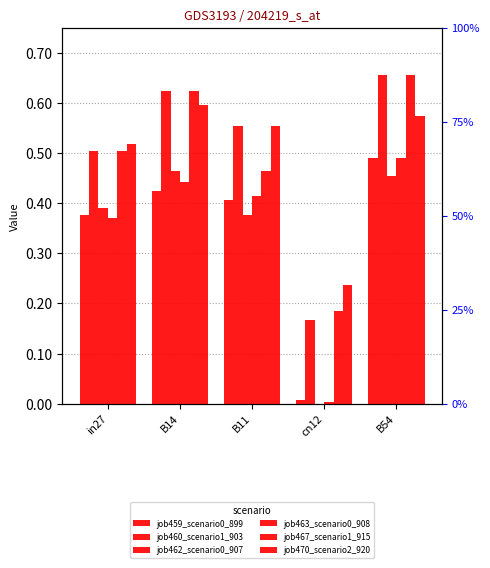

Is the value of job467_scenario1_915 at in27 greater than the value of job459_scenario0_899 at B11?

Yes